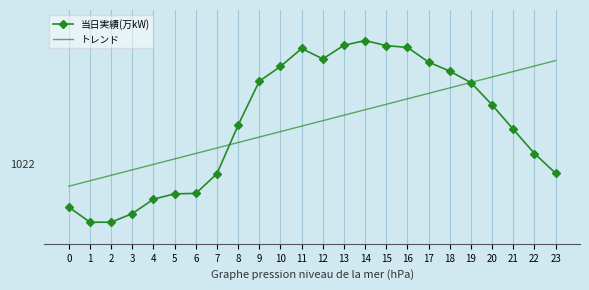

What are all the series names shown in the legend?

当日実績(万kW), トレンド